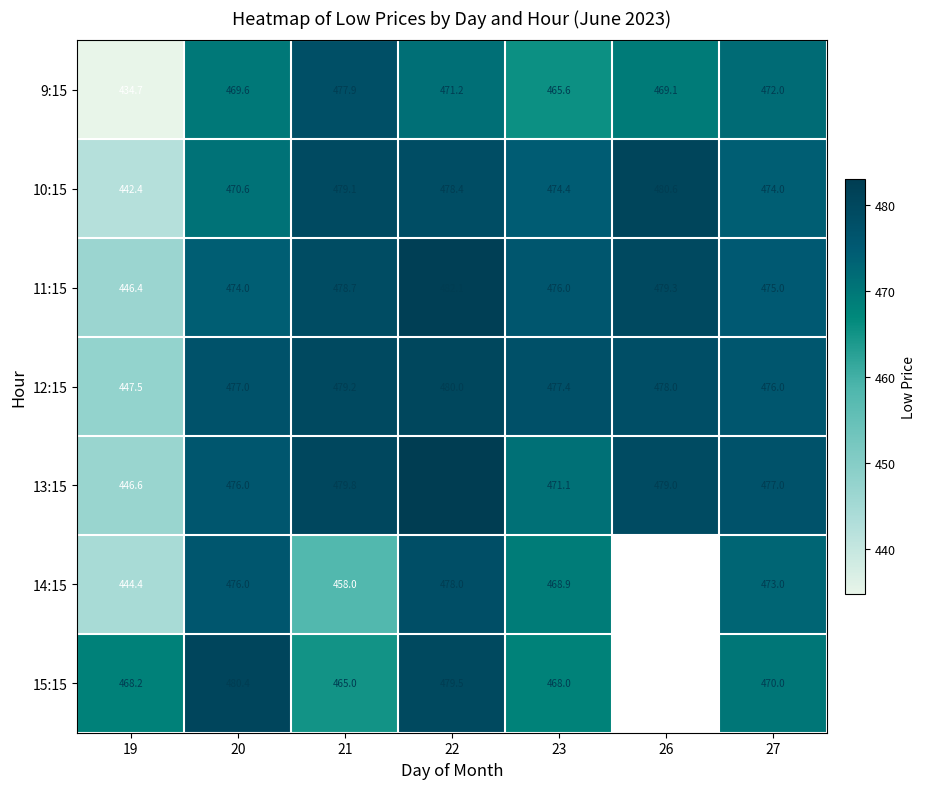

Is the value of 12:15 at 21 greater than the value of 11:15 at 21?

Yes